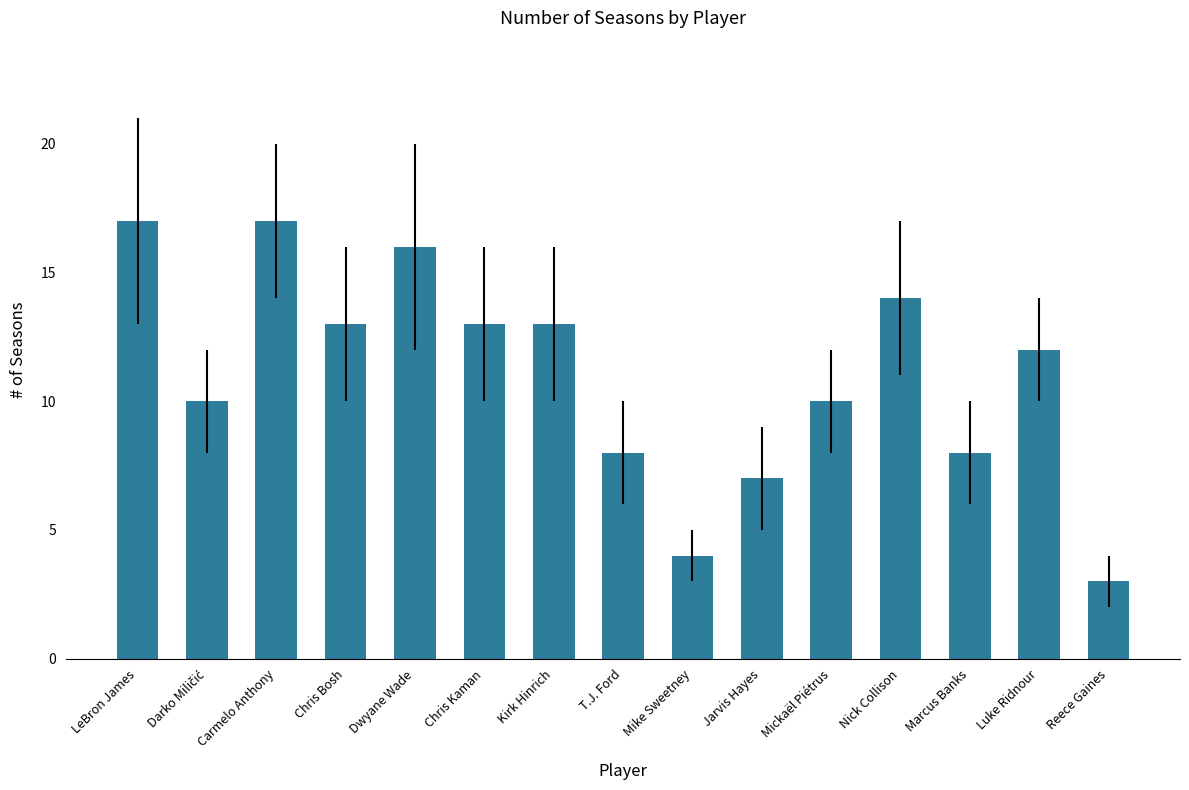

Which category has the lowest value across all series?

Reece Gaines